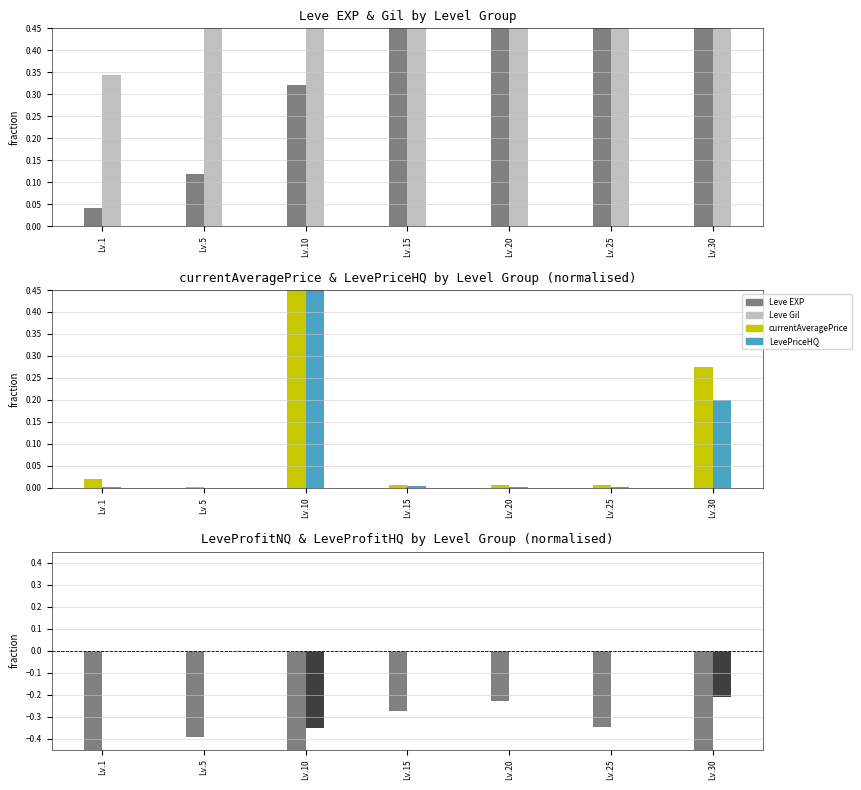

True or false: Leve EXP has a value of 0.0 at Lv.1.

True